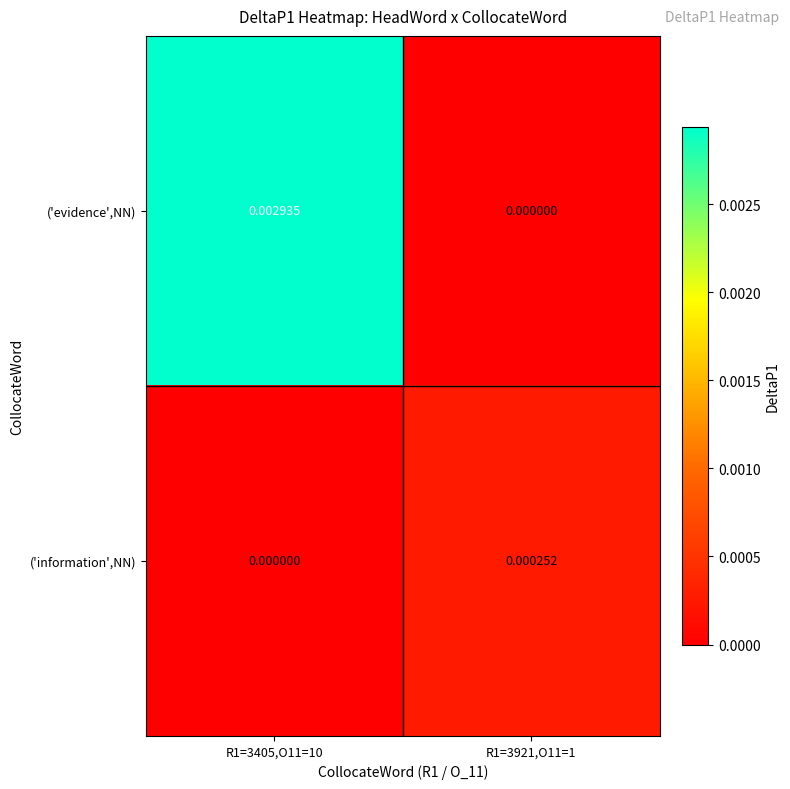

Which series has the largest total across all categories?

('evidence',NN)